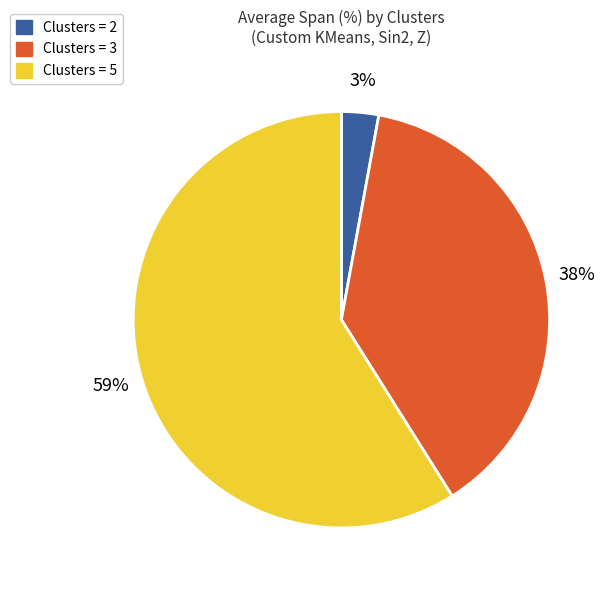

Does any single category account for the majority?

Yes